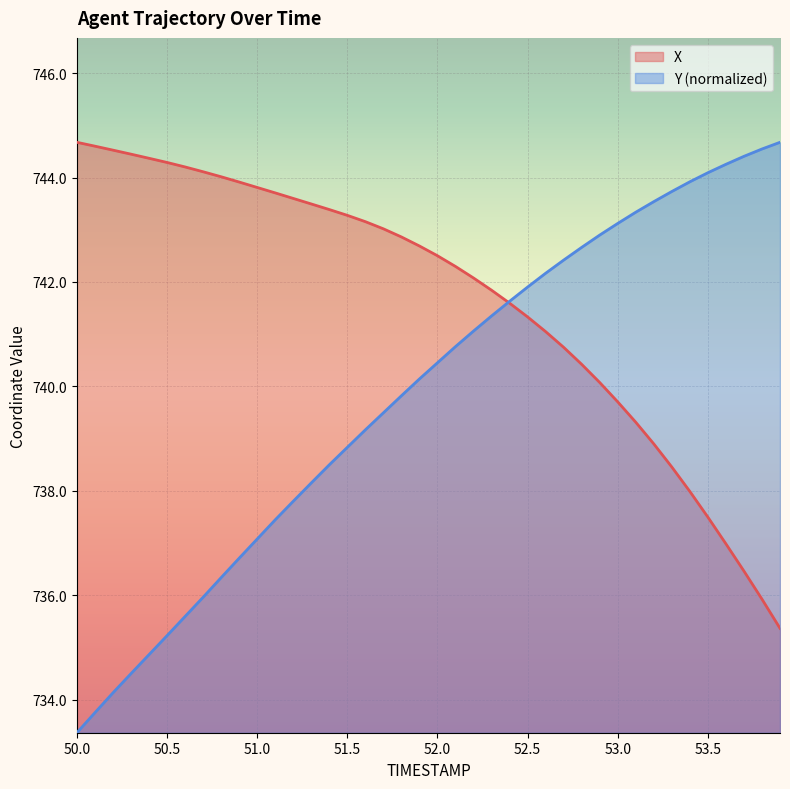

How many data points in Y are less than 740?

19